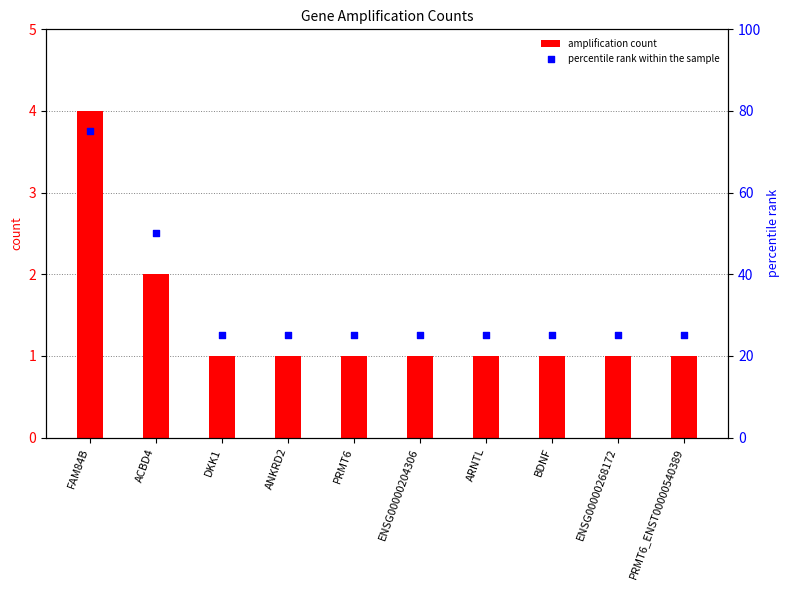

At which category is the sum across all series the highest?

FAM84B